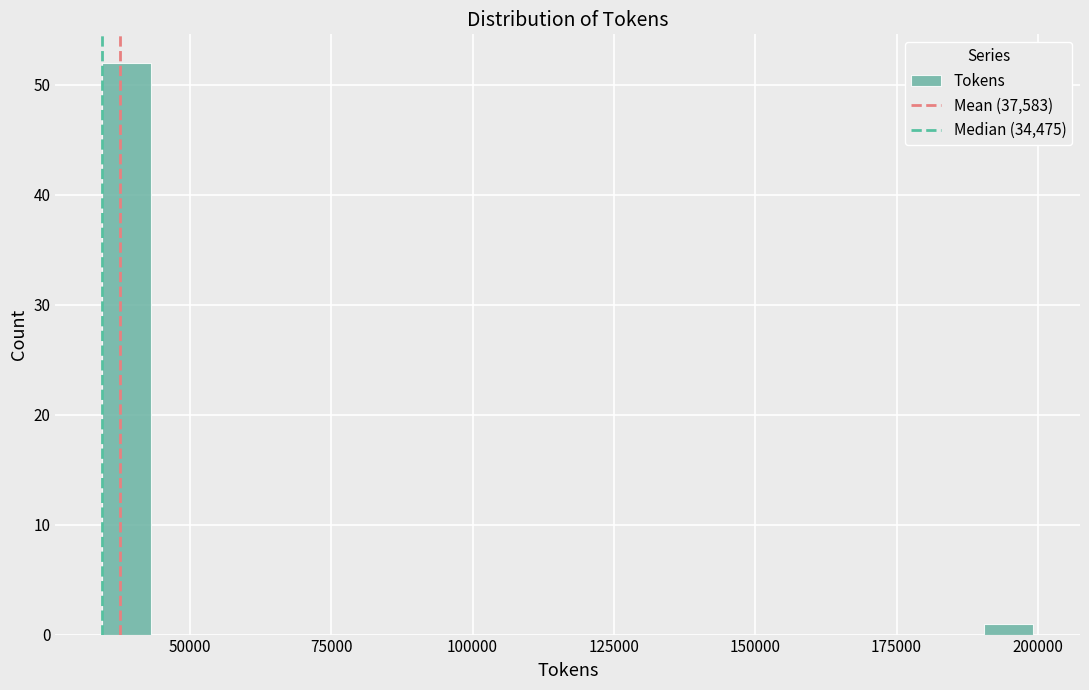

Read against the x-axis, roughly where is the centre of the tallest bar?

40000